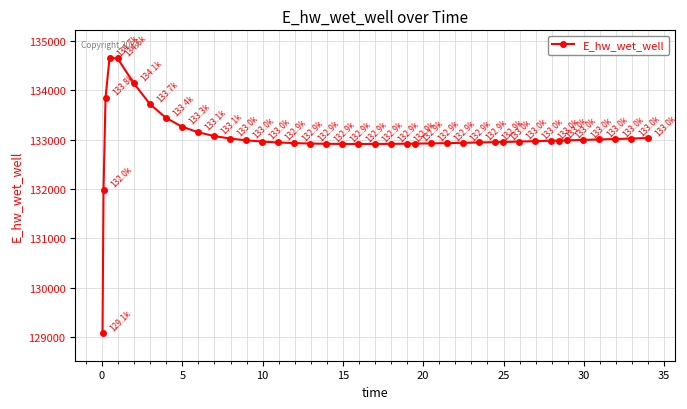

Count the number of categories in the chart.

40